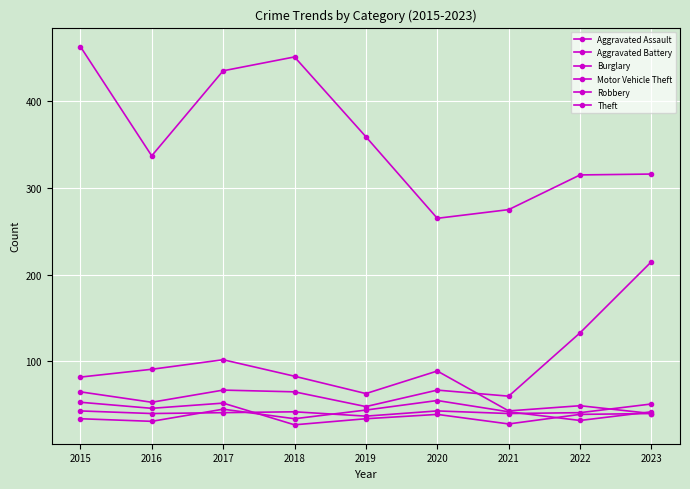

Between 2017 and 2022, which is larger?

2017